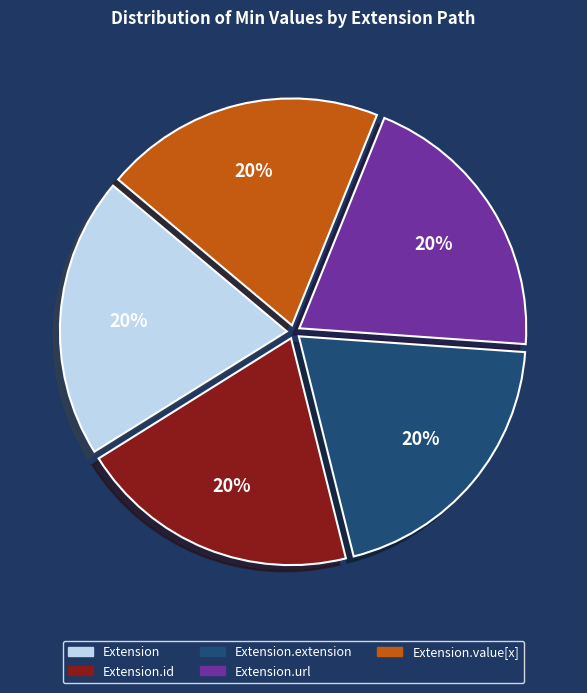

Is it true that Extension.extension is 20% of the pie?

True